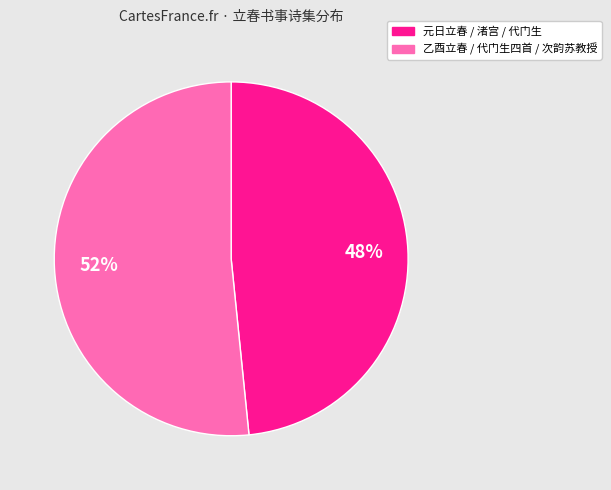

Between 元日立春 / 渚宫 / 代门生 and 乙酉立春 / 代门生四首 / 次韵苏教授, which is larger?

乙酉立春 / 代门生四首 / 次韵苏教授